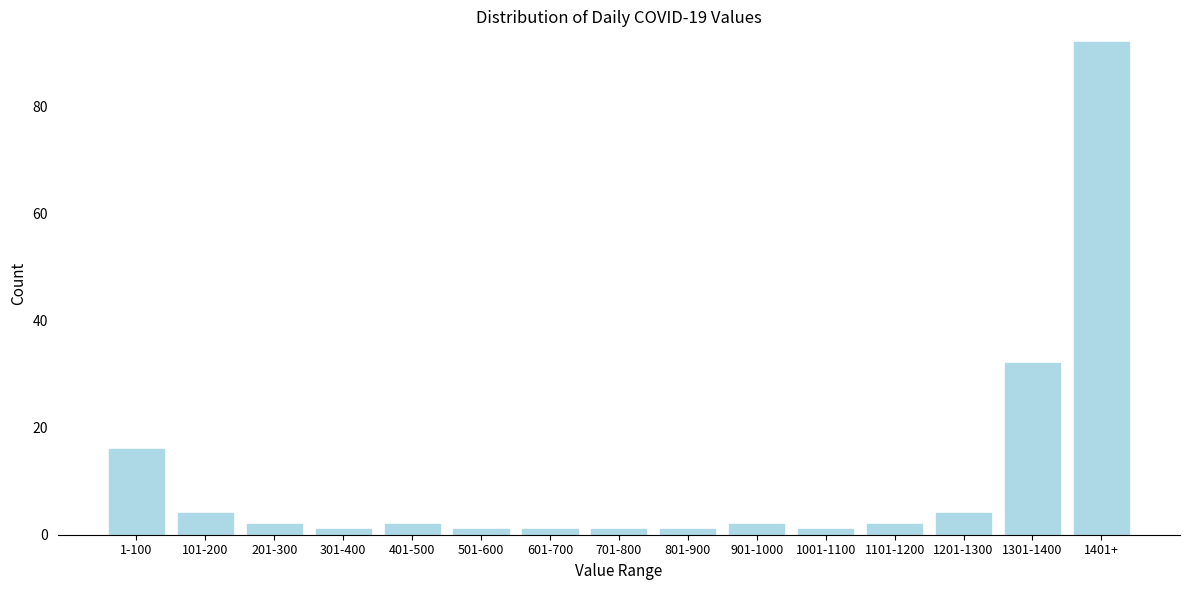

Reading left to right, list all the values displayed in this chart.

1-100=16	101-200=4	201-300=2	301-400=1	401-500=2	501-600=1	601-700=1	701-800=1	801-900=1	901-1000=2	1001-1100=1	1101-1200=2	1201-1300=4	1301-1400=32	1401+=92